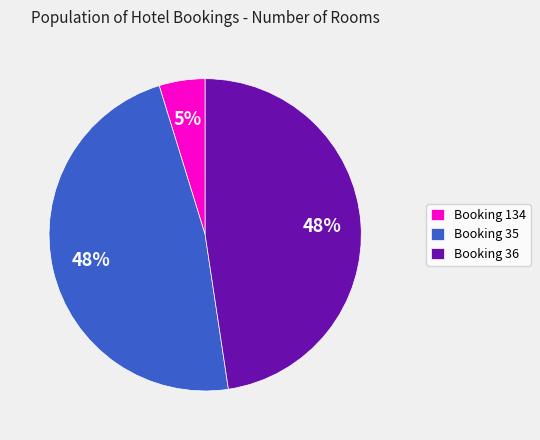

Is the sum of Booking 134 and Booking 35 greater than half?

Yes